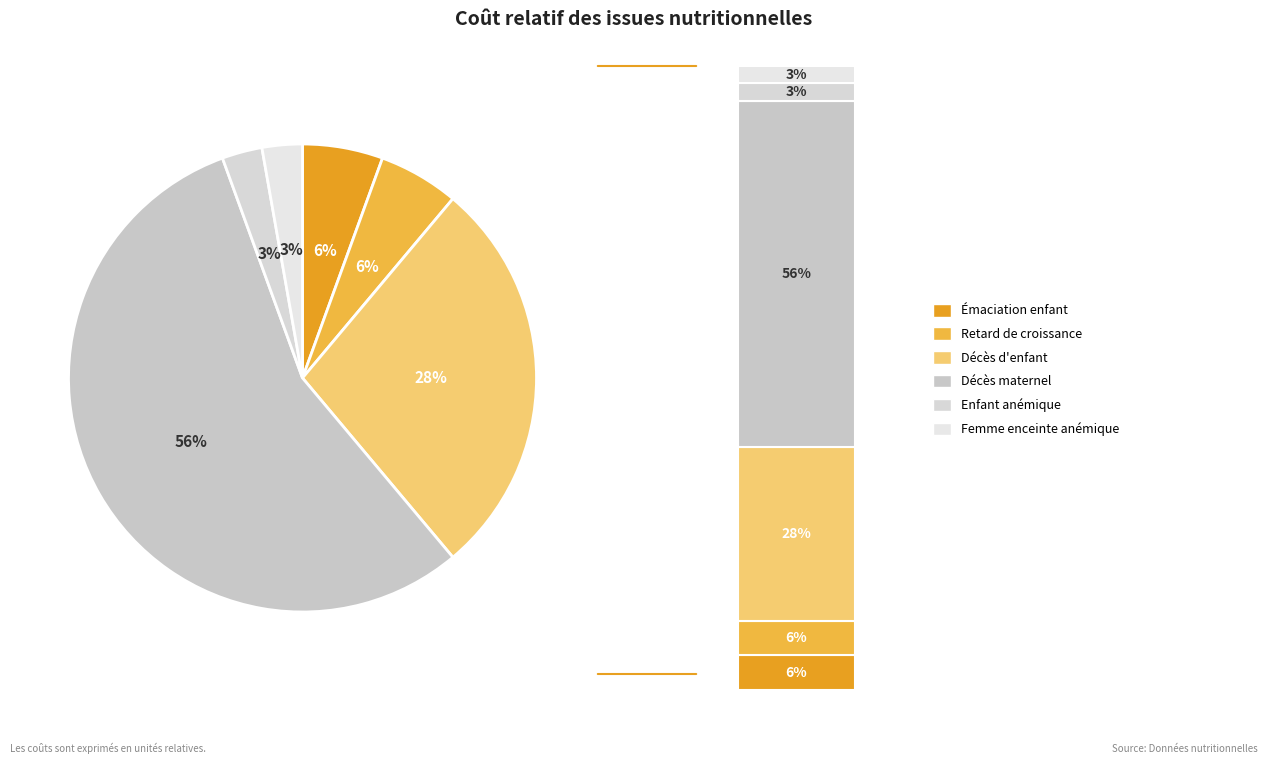

Is Épisode d'émaciation d'un enfant the majority of the pie?

No